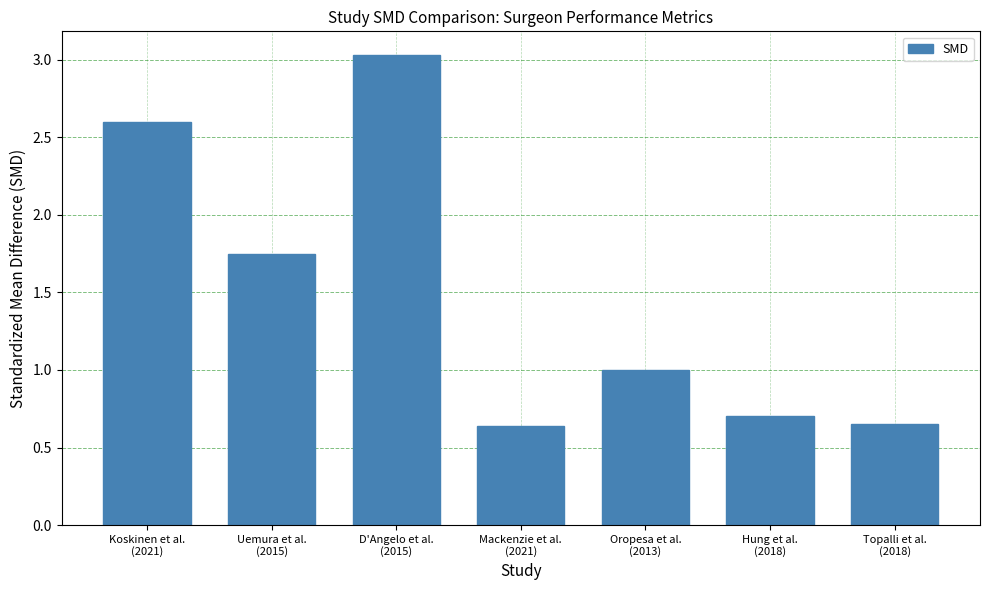

Count the values in the range 0 to 2.

5